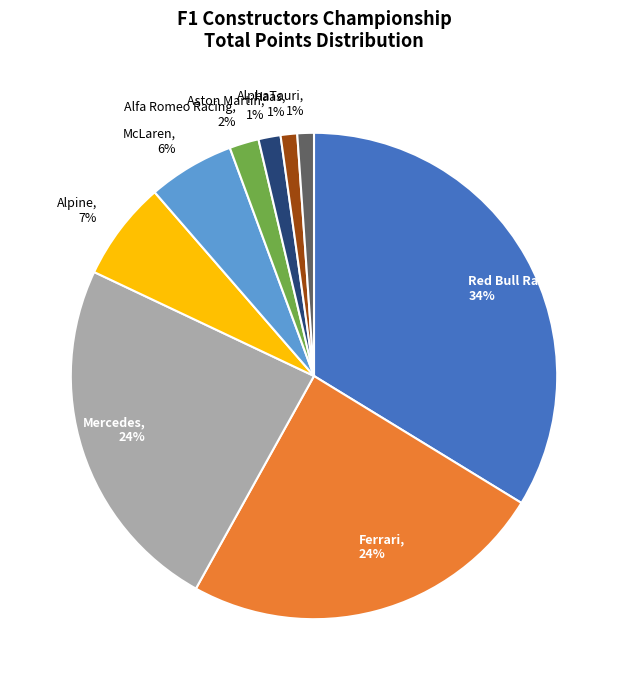

Between Red Bull Racing, 34% and Alpine, 7%, which is larger?

Red Bull Racing, 34%